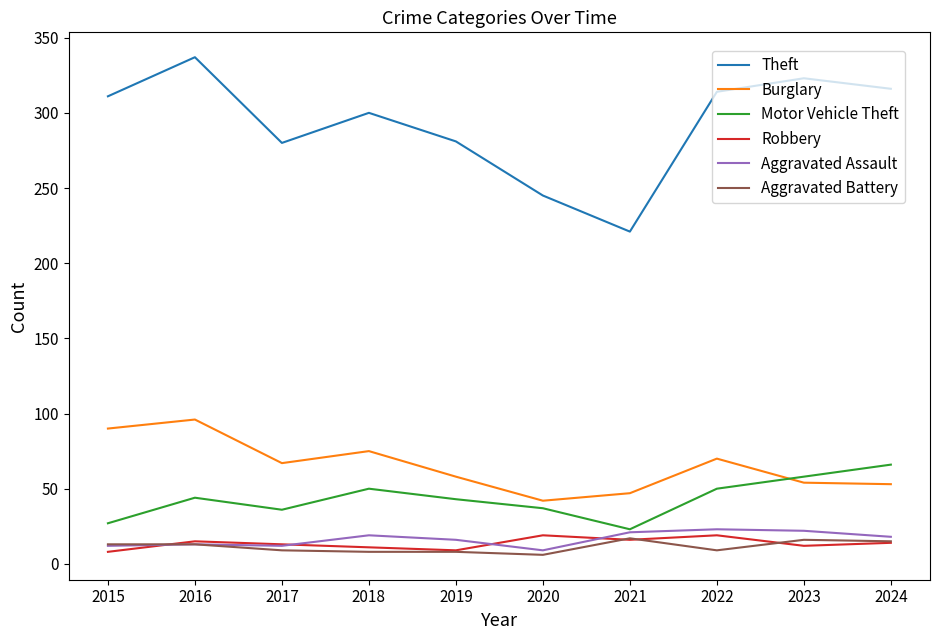

Is it true that Theft equals 316 at 2024?

True